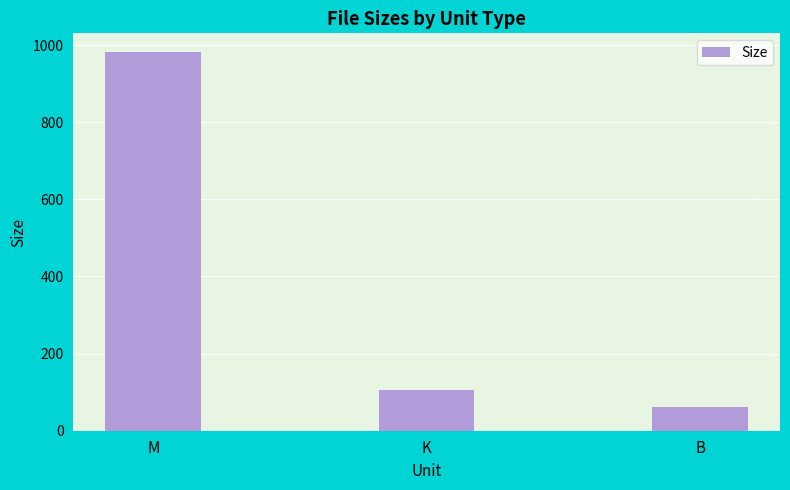

What is the label of the 3rd bar from the right?

M